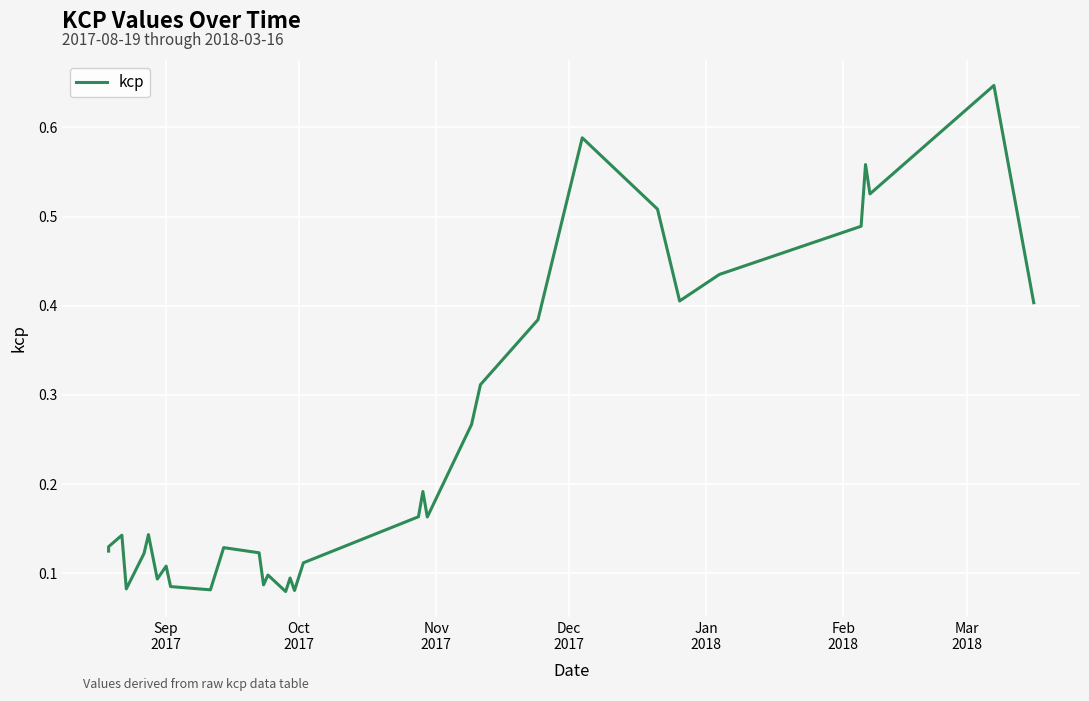

How many series are shown in this chart?

1